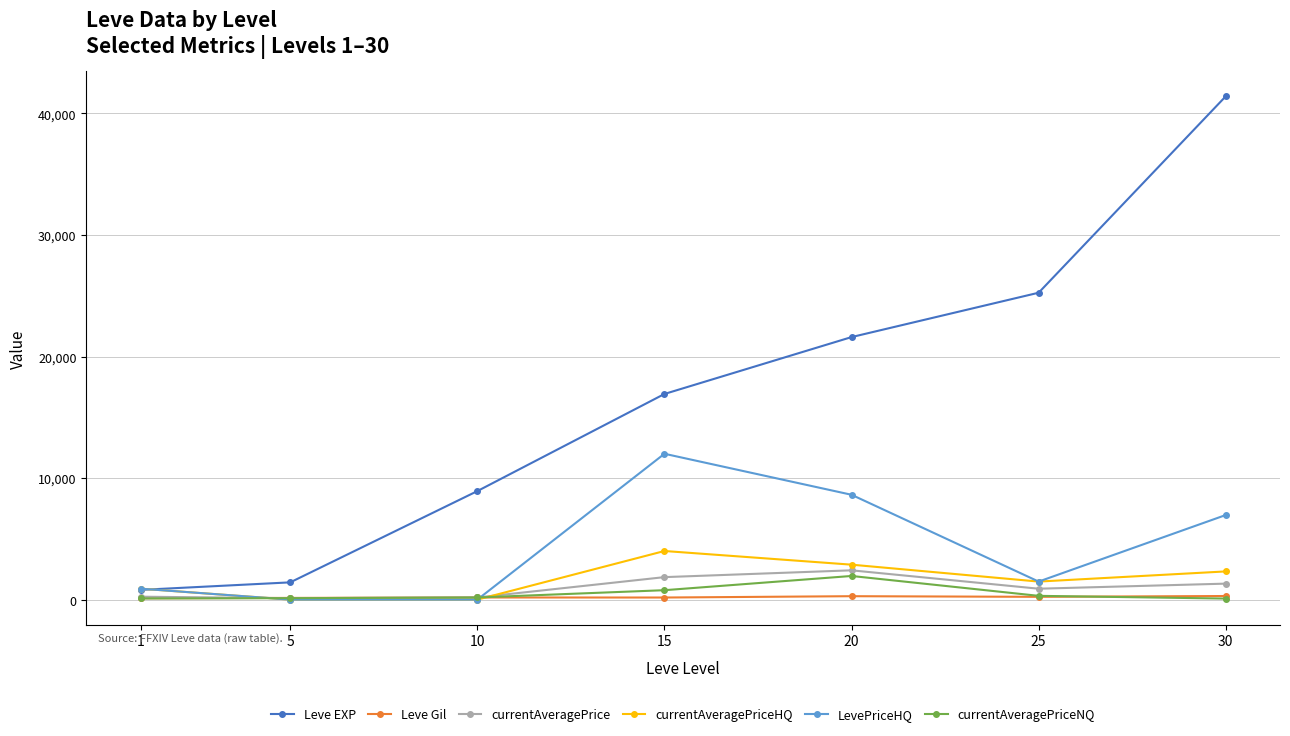

Which series has the largest total across all categories?

Leve EXP